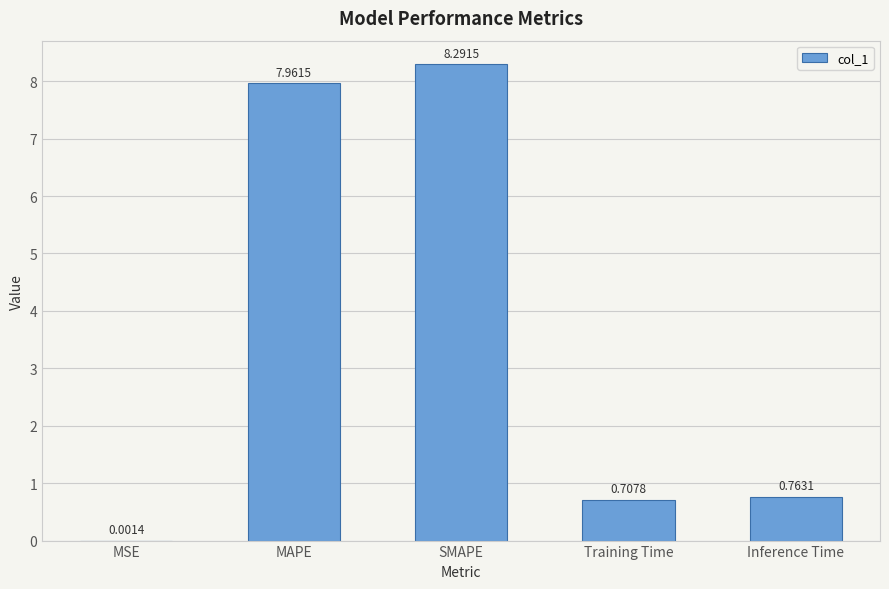

What is the sum of all values?

17.7